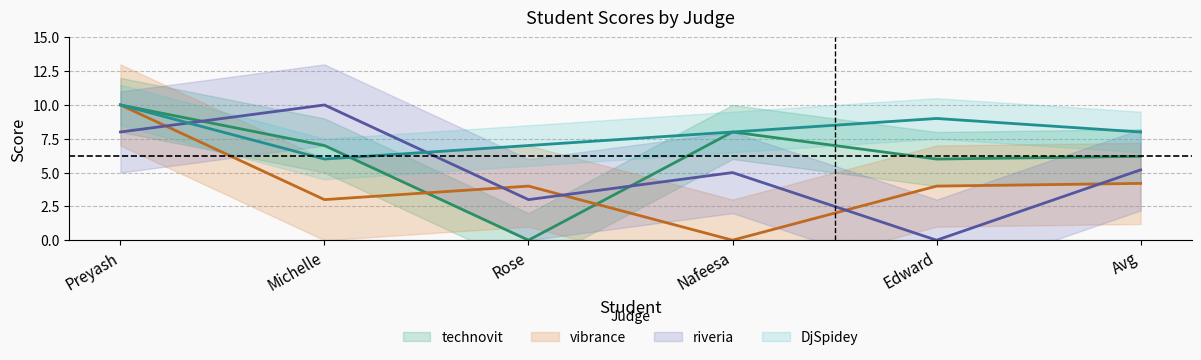

After their last crossing, which series has the higher values: technovit or vibrance?

technovit